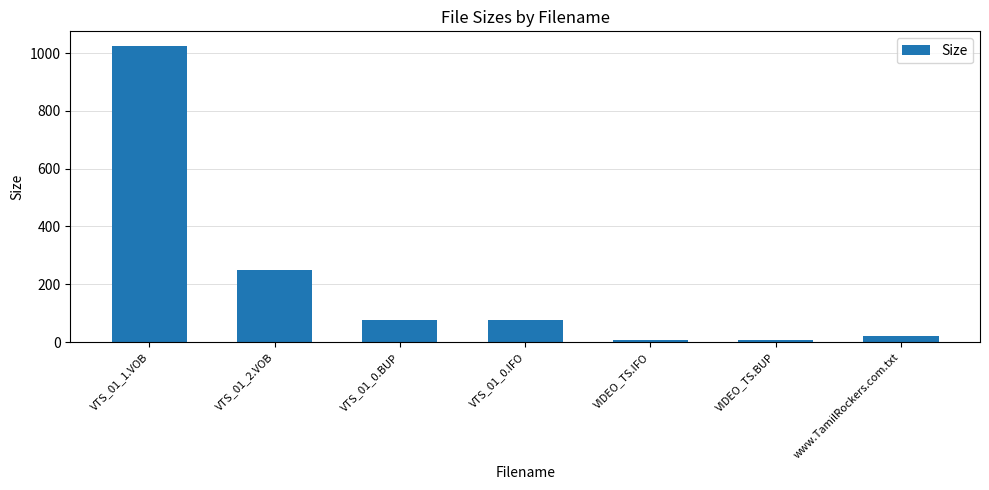

What is the difference between the maximum and minimum values?

1018.0